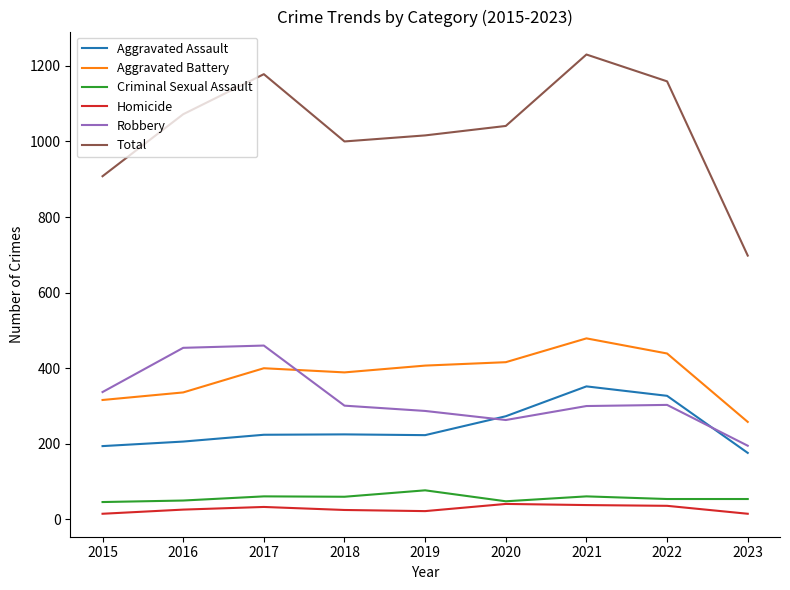

Is it true that Aggravated Assault equals 242 at 2023?

False